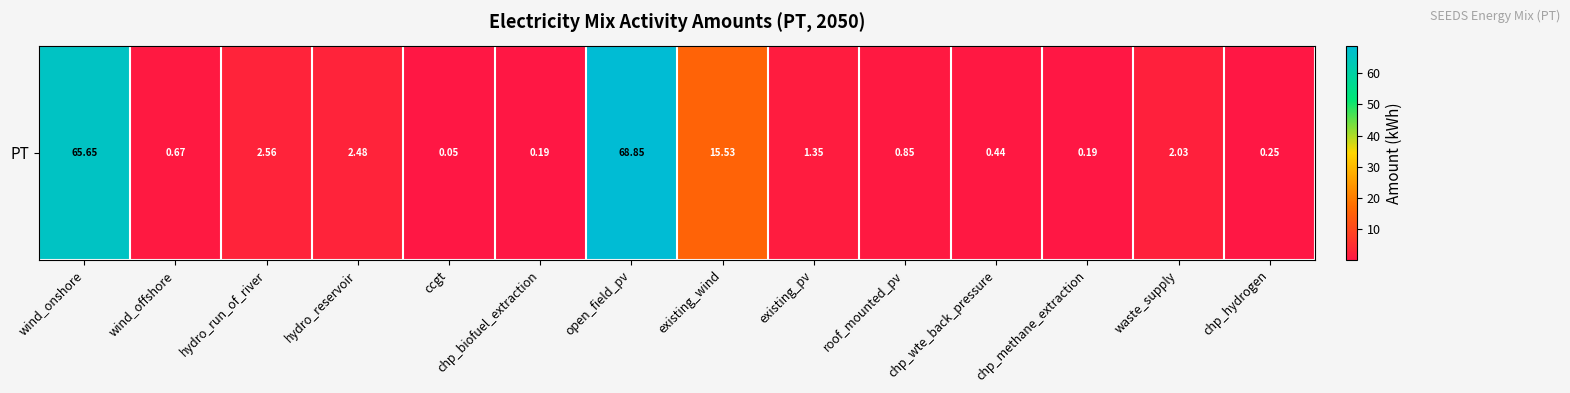

What is the greatest value displayed?

68.9